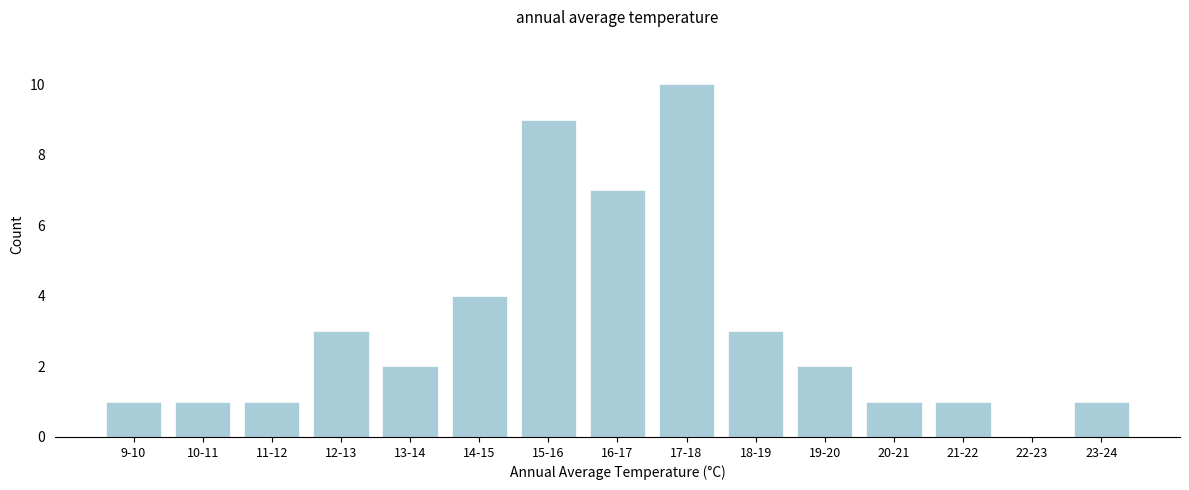

Reading left to right, what are all the values shown in this chart?

9-10=1	10-11=1	11-12=1	12-13=3	13-14=2	14-15=4	15-16=9	16-17=7	17-18=10	18-19=3	19-20=2	20-21=1	21-22=1	22-23=0	23-24=1